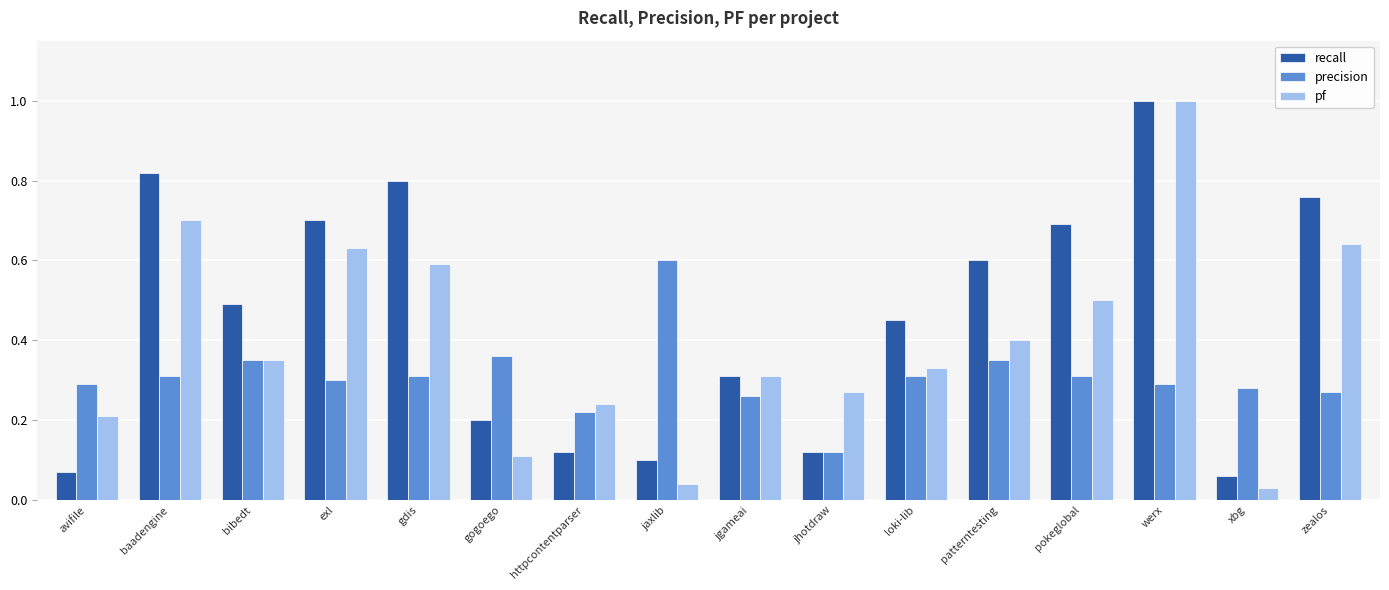

What is the label of the 2nd bar from the right?

xbg